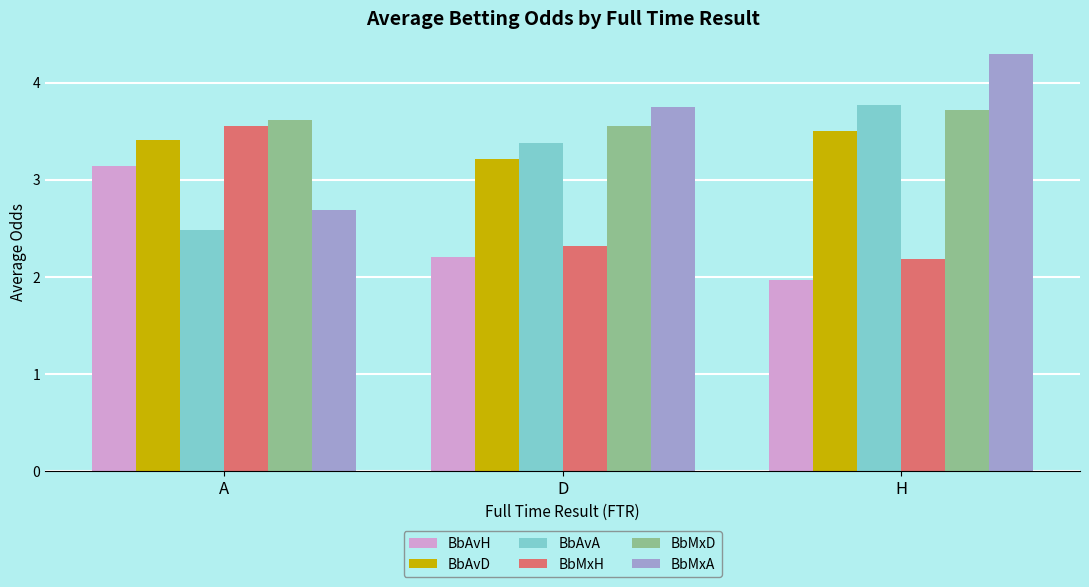

Does the chart contain any negative values?

No